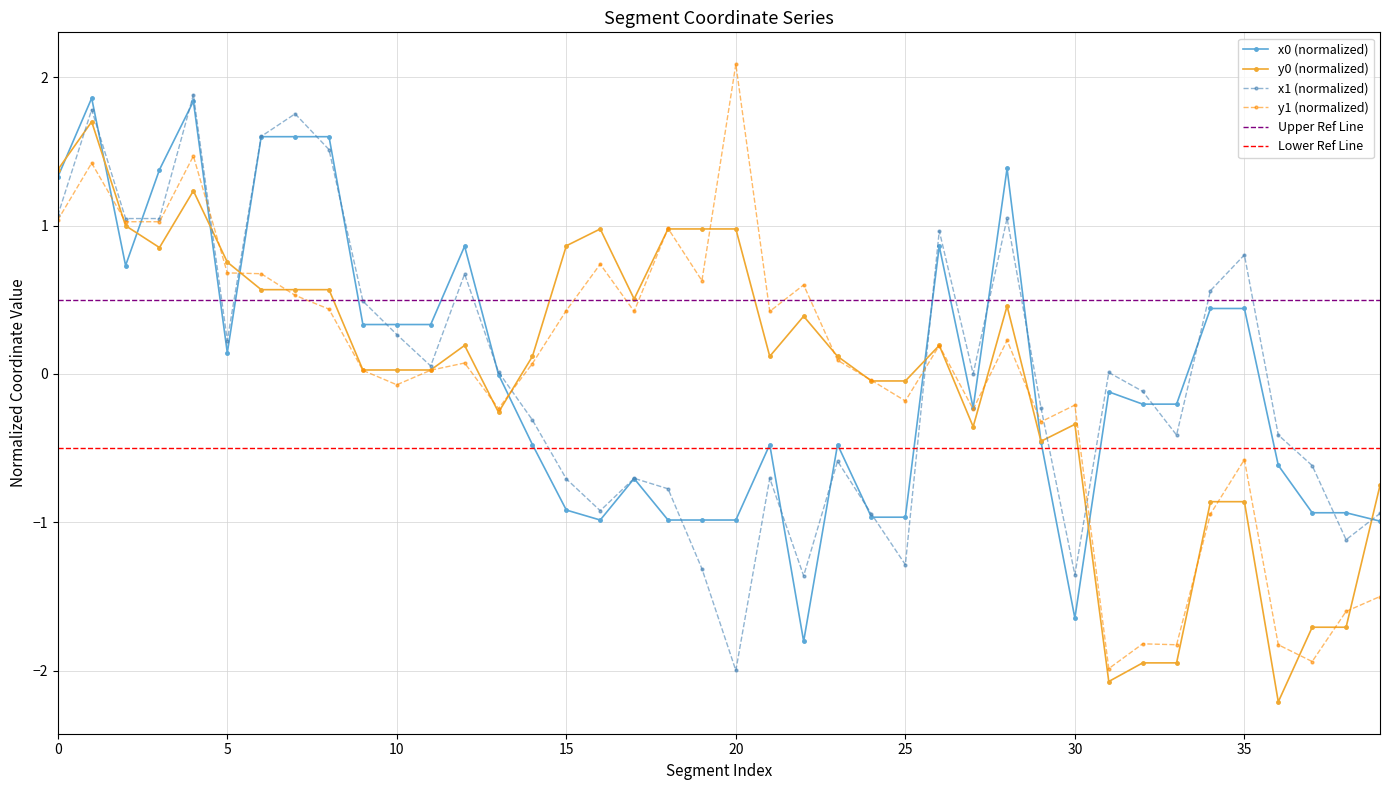

True or false: x1 and x0 cross at least once.

True